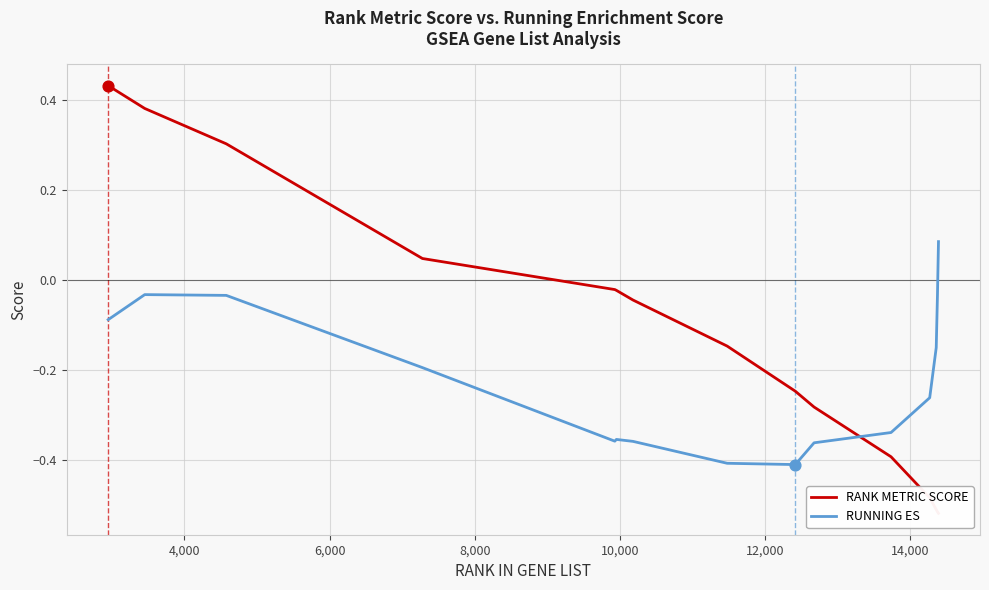

What are all the series names shown in the legend?

RANK METRIC SCORE, RUNNING ES